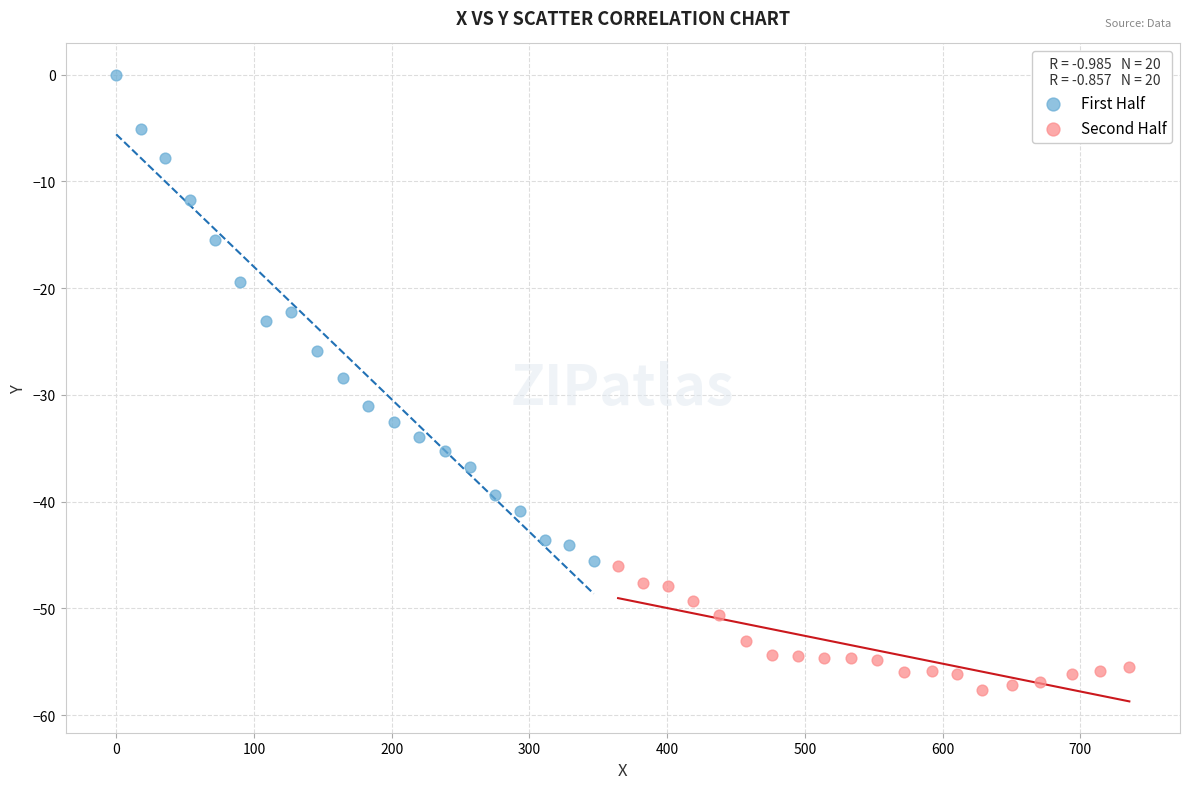

Which series reaches the minimum Y coordinate?

Second Half